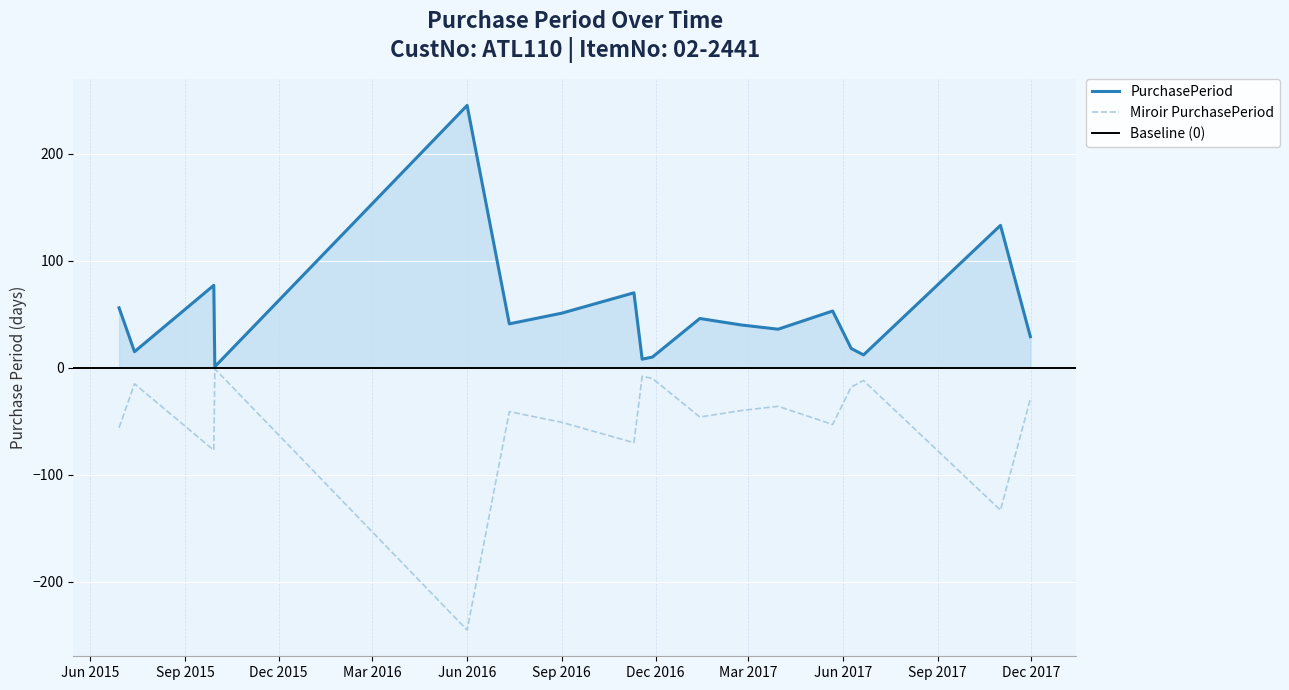

Which has a higher value, 2015-06-29 or 2017-01-13?

2015-06-29